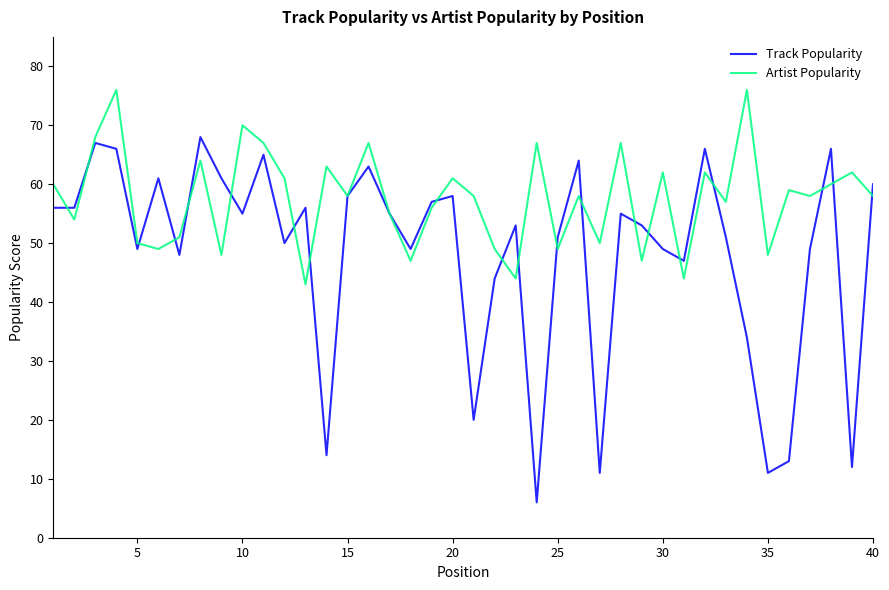

Which series has the largest total across all categories?

Artist Popularity